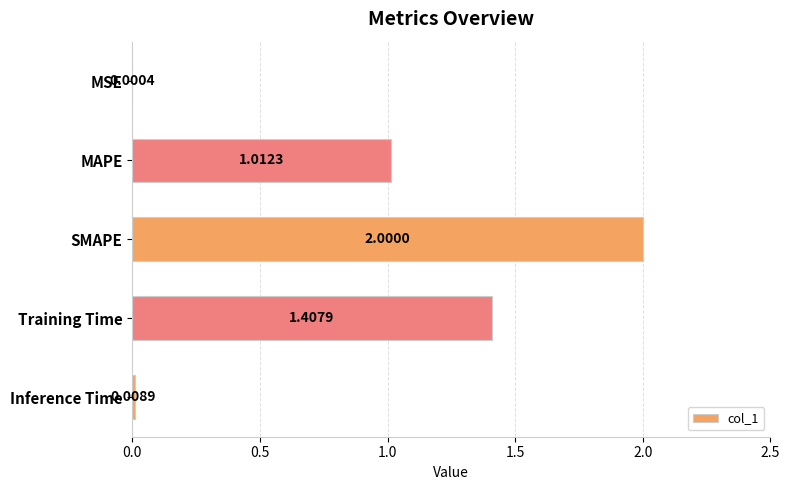

What is the sum of all values?

4.4